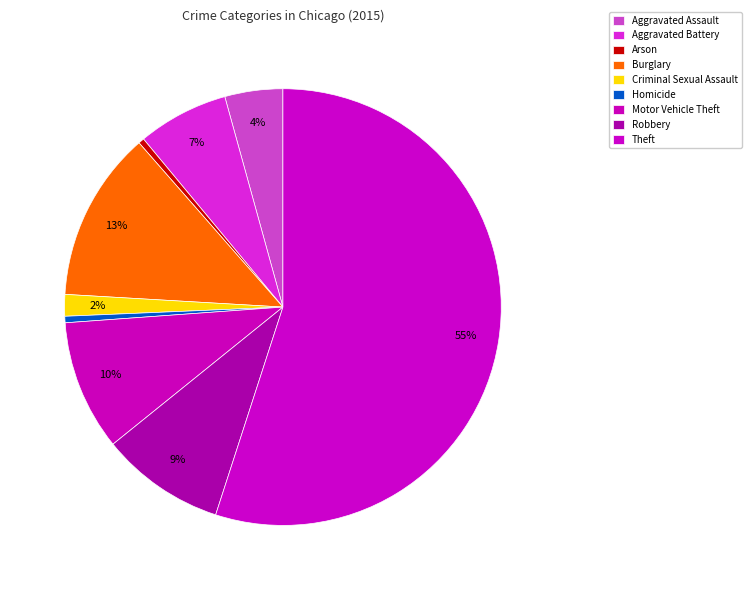

To the nearest percent, what is the average slice percentage?

11%